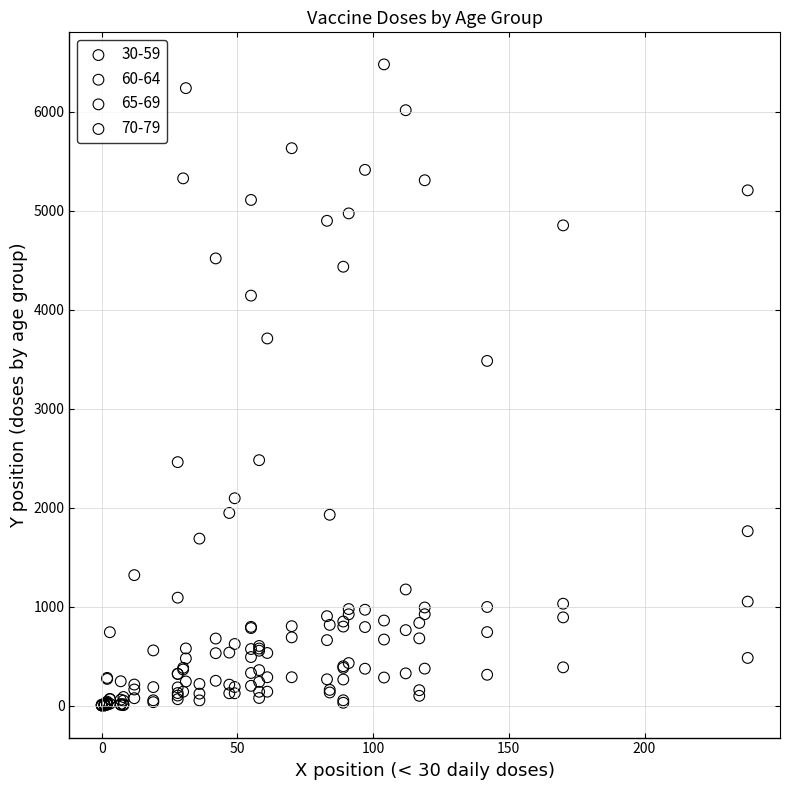

Across all series, what Y value is closest to 3240?

3483